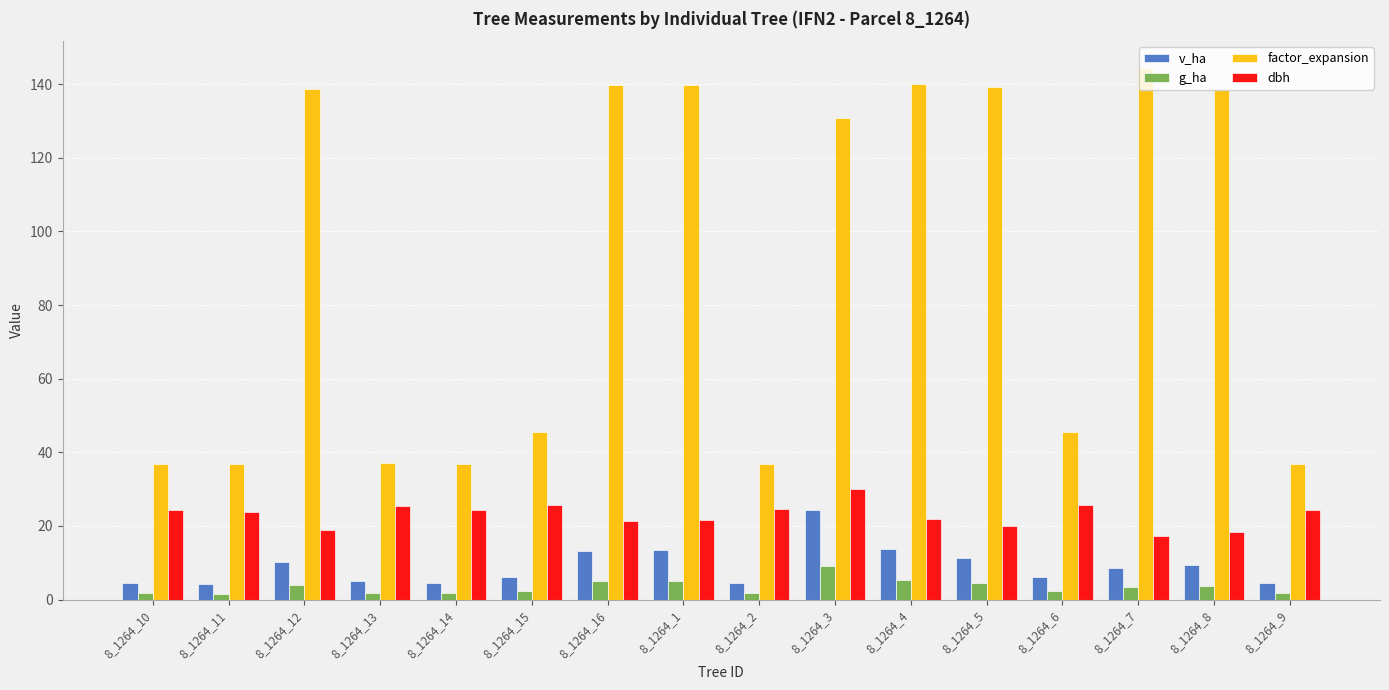

How many groups of bars are there?

16